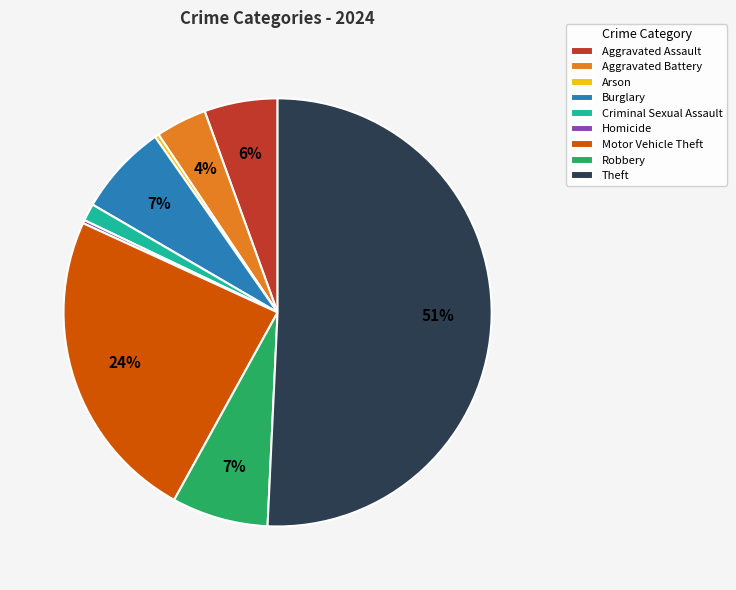

What is the majority slice?

Theft